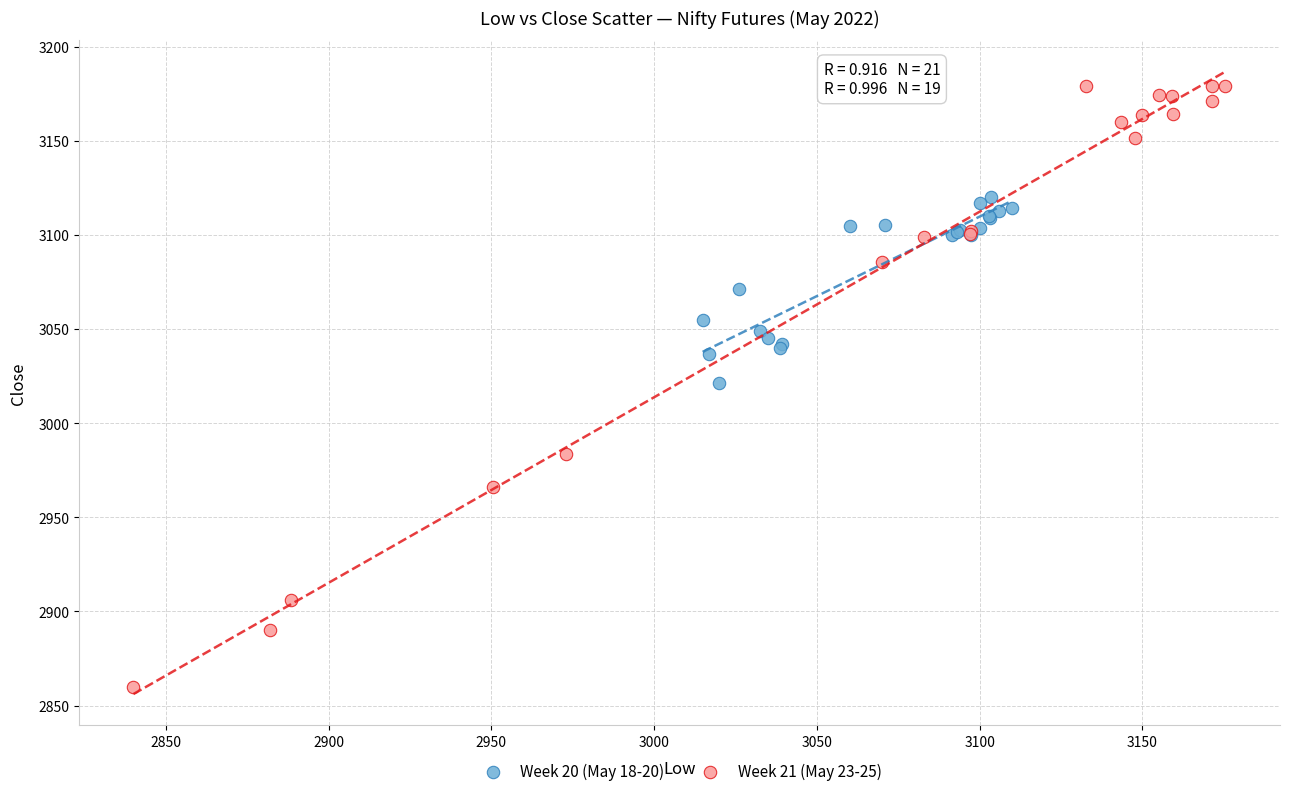

Which series contains the lowest Y value?

Week 21 (May 23-25)